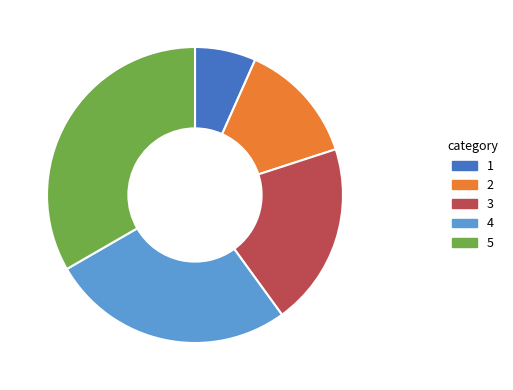

Is there any slice that represents more than half of the pie?

No